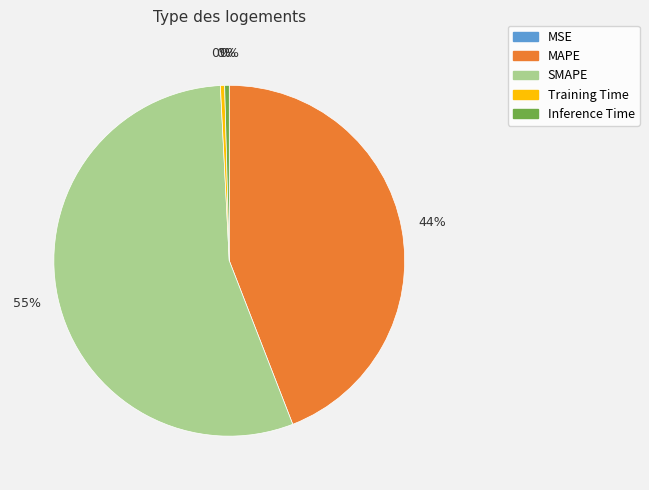

True or false: Training Time accounts for 0% of the total.

True